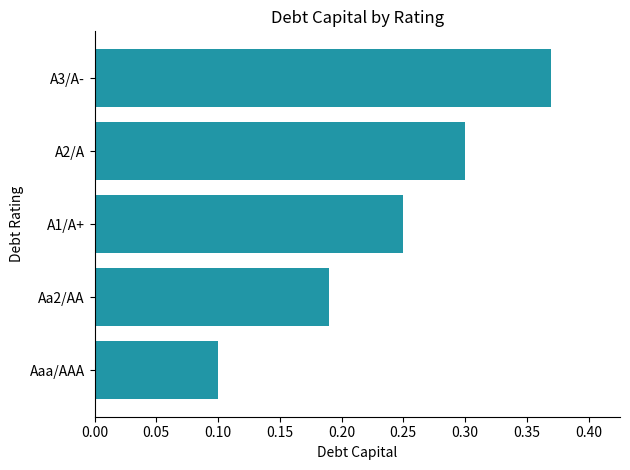

How many values are between 0 and 1?

5